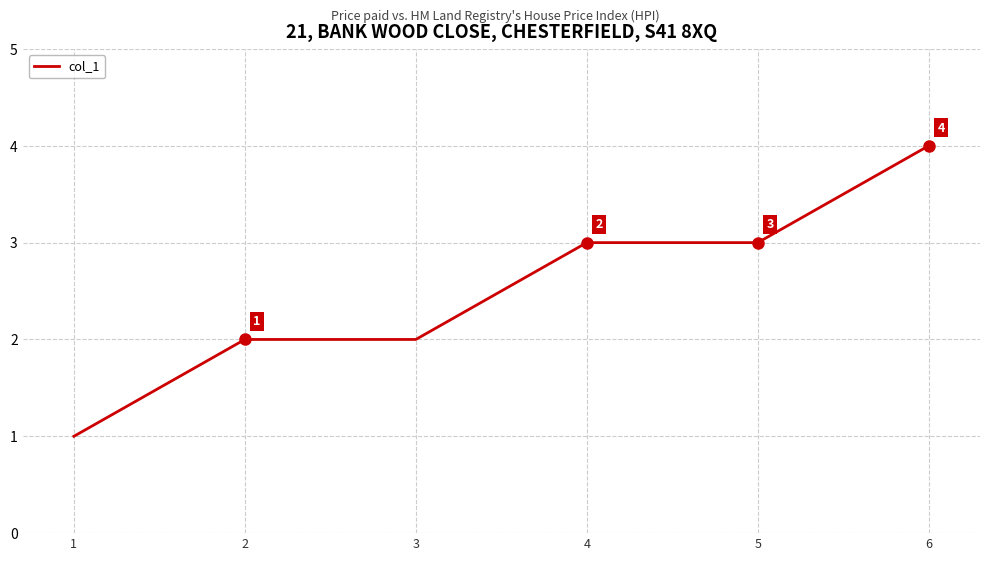

Does the chart have visible grid lines?

Yes